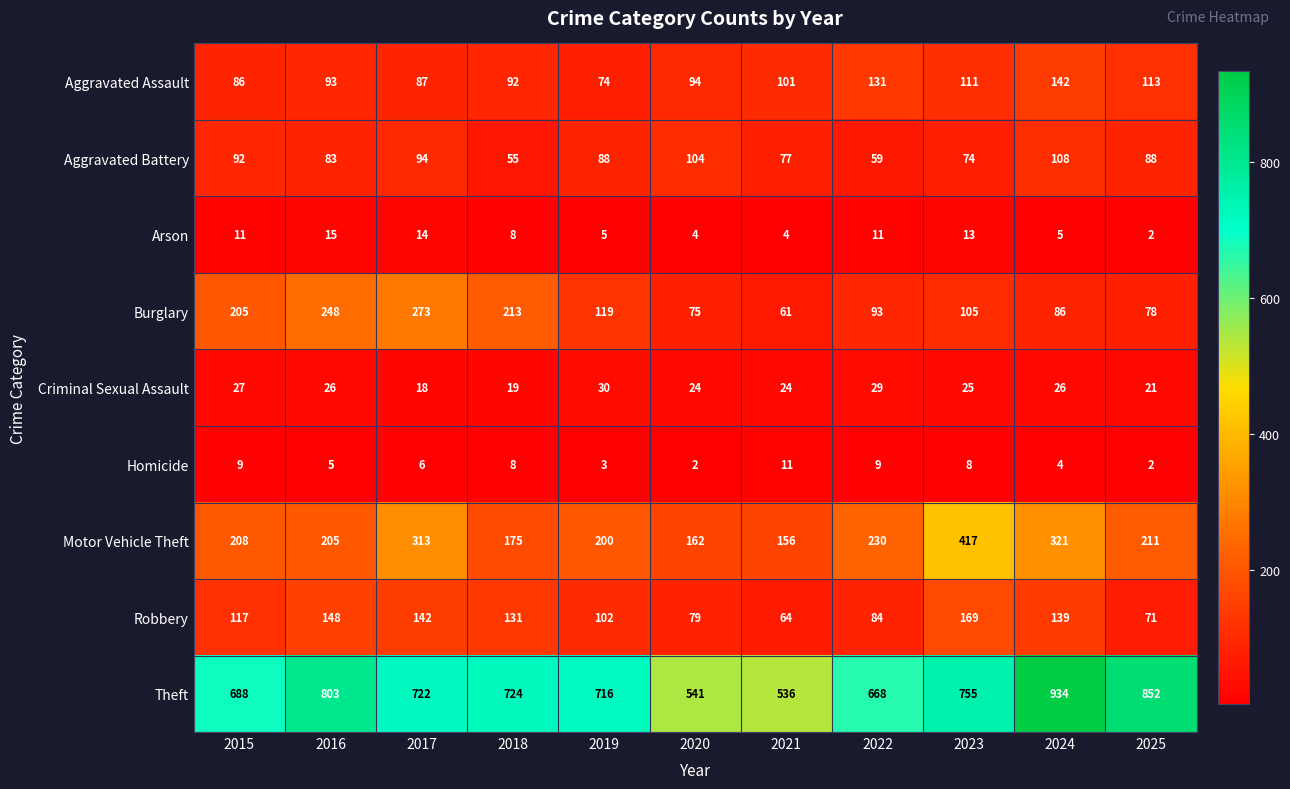

What is the difference between the maximum and second lowest values in the Theft series?

393